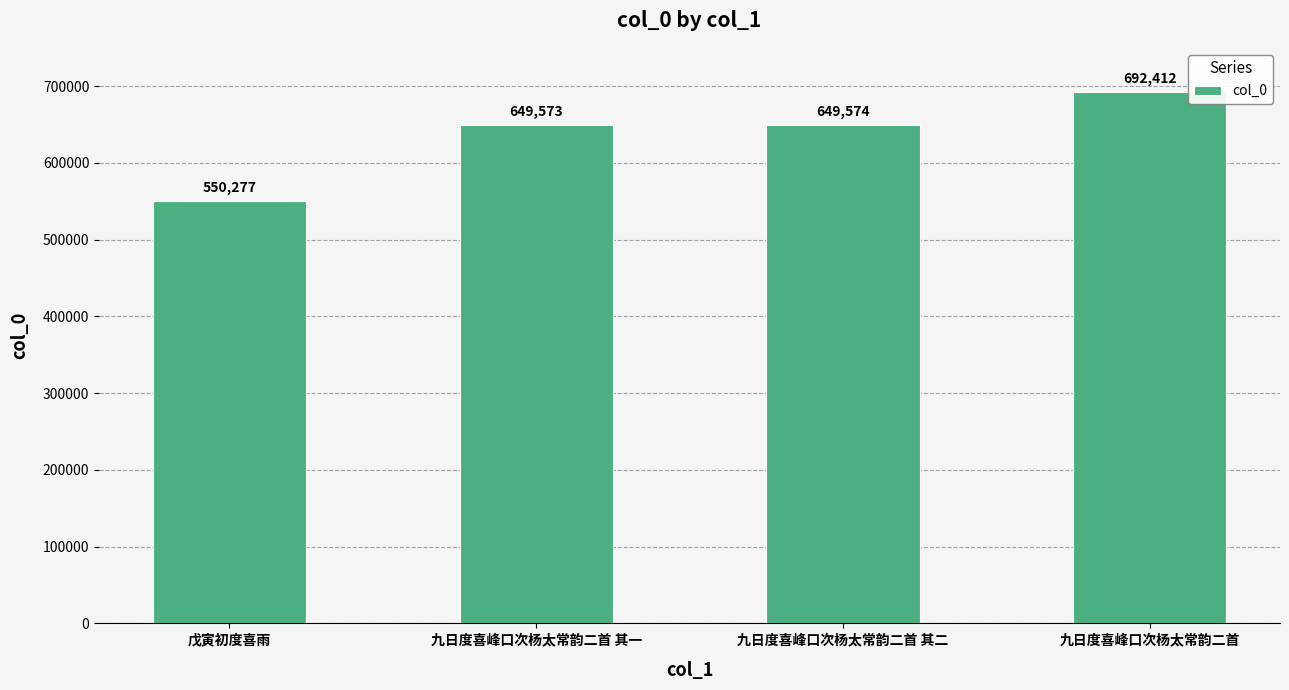

True or false: the data shows 649574 at 九日度喜峰口次杨太常韵二首 其二.

True